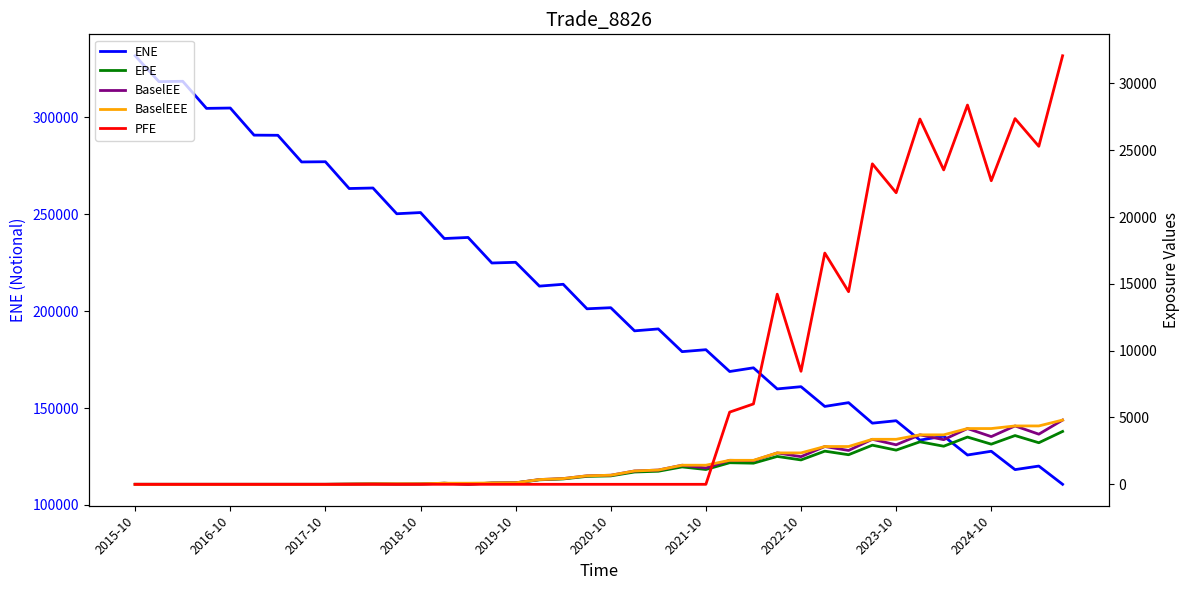

True or false: ENE and BaselEE cross at least once.

False